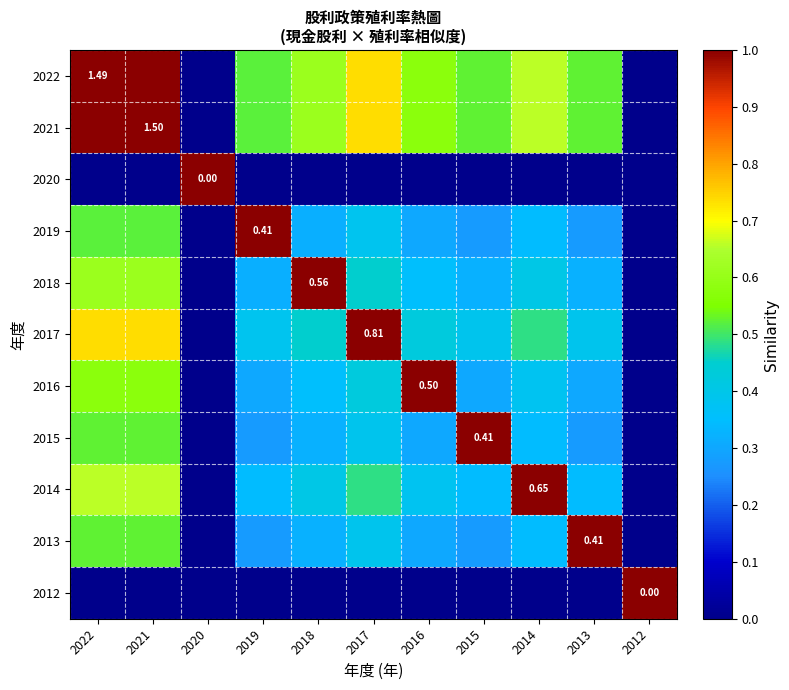

What is the total value across all series at 2016?

4.2